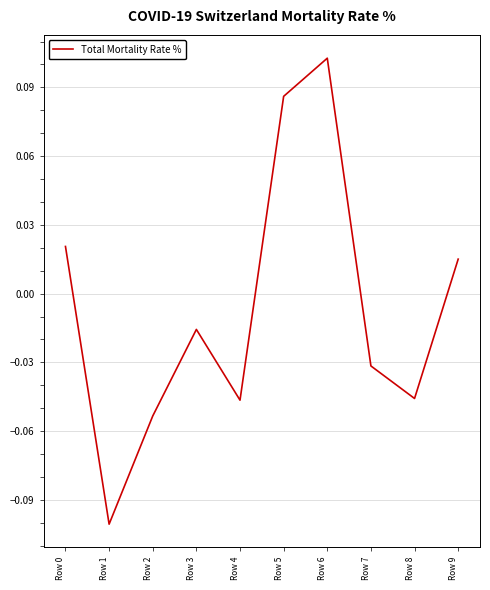

At which category does the chart reach its minimum across all series?

Row 1